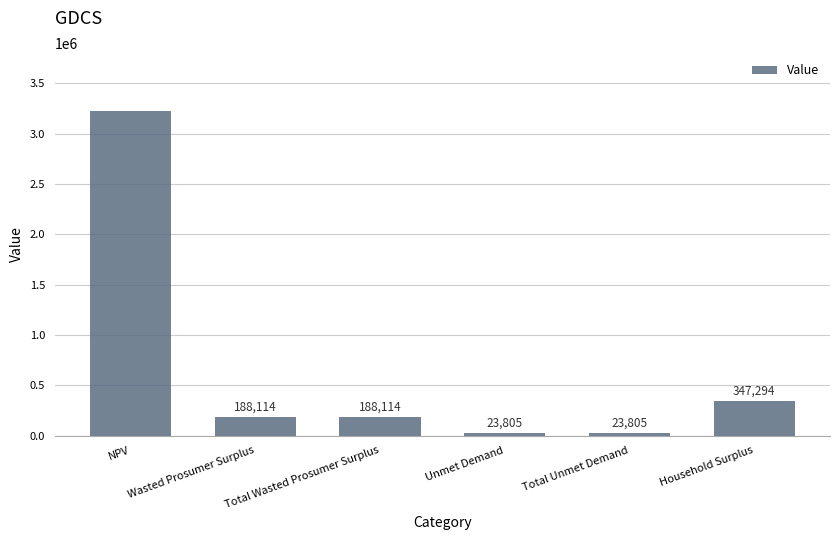

True or false: the data shows 188113.8 at Wasted Prosumer Surplus.

True